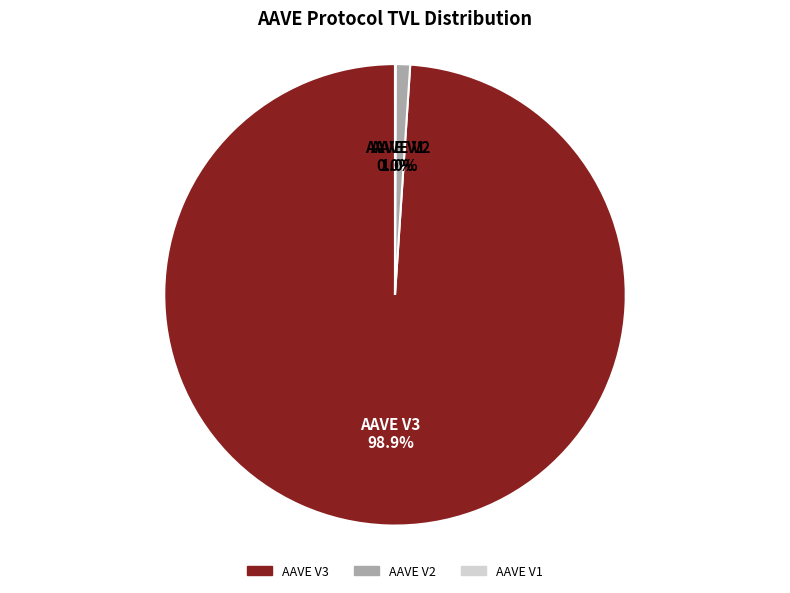

Is it true that AAVE V3 is 99% of the pie?

True